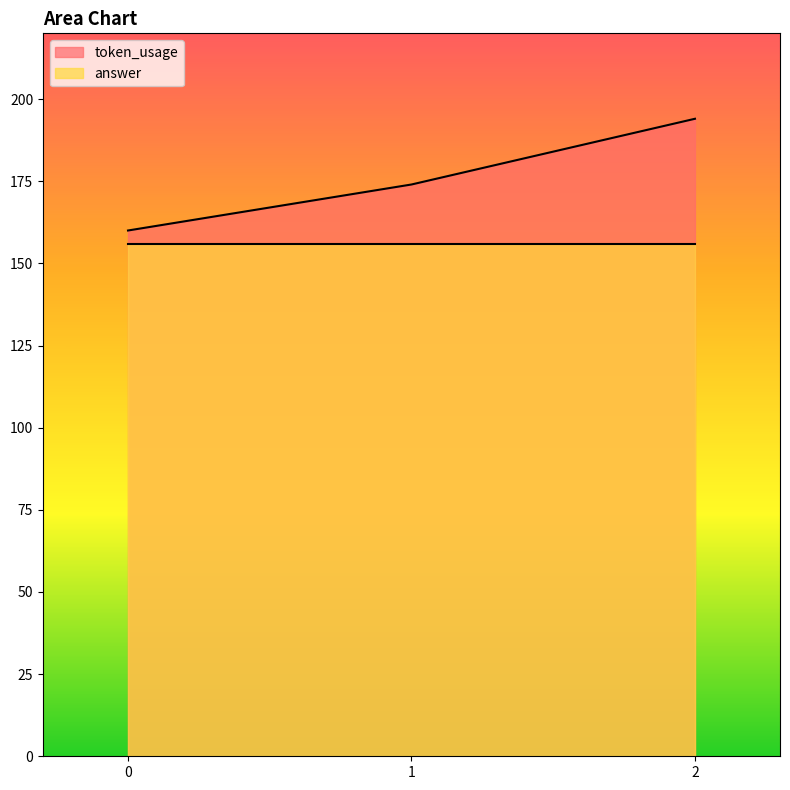

The chart shows a value of 174 at 1. True or false?

True